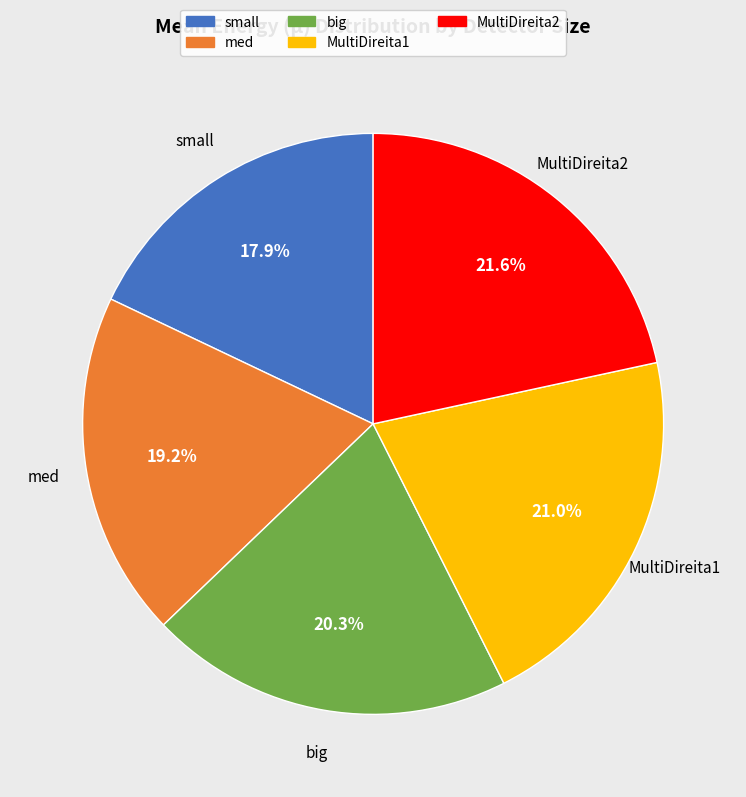

To the nearest percent, what portion does med represent?

19%